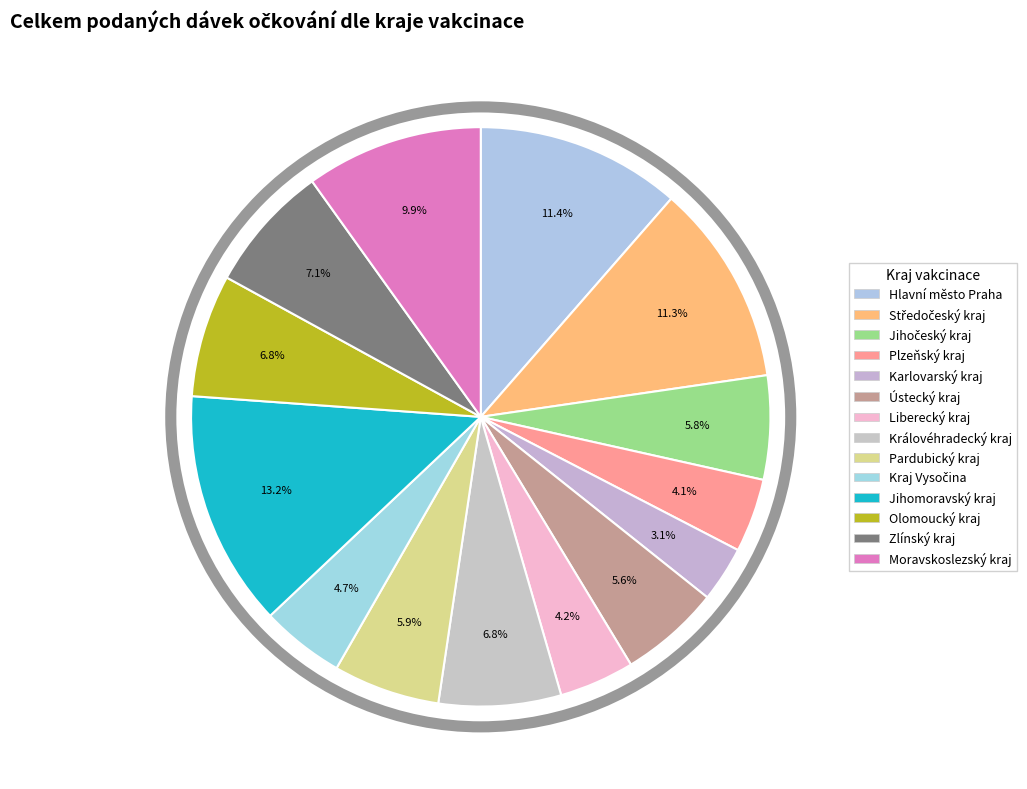

How many segments does this pie chart have?

14